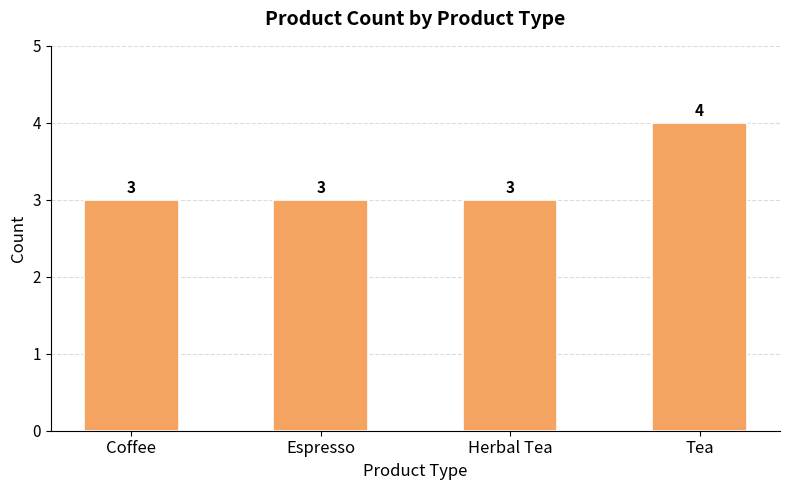

True or false: the data shows 4 at Coffee.

False